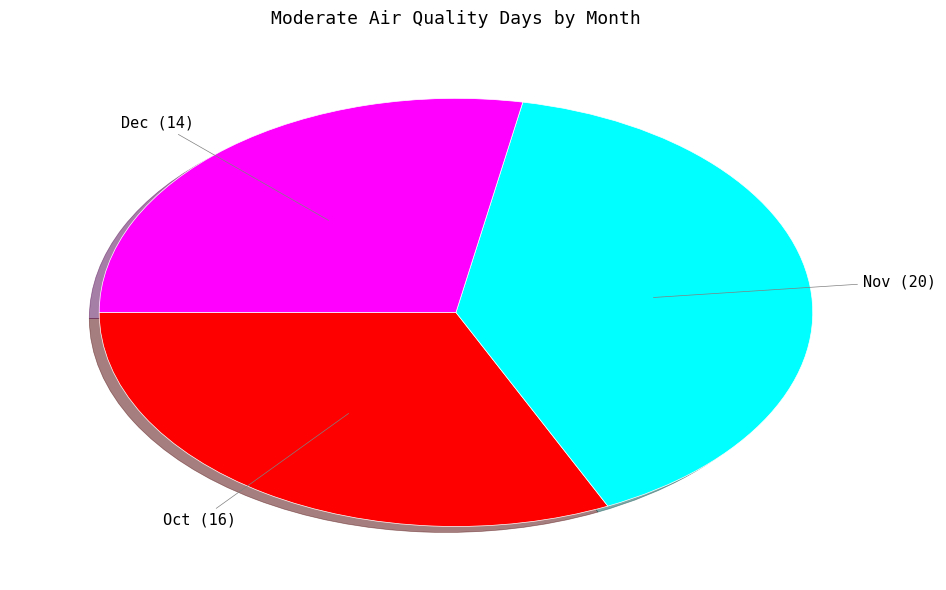

Which category has the biggest portion of the pie?

Nov